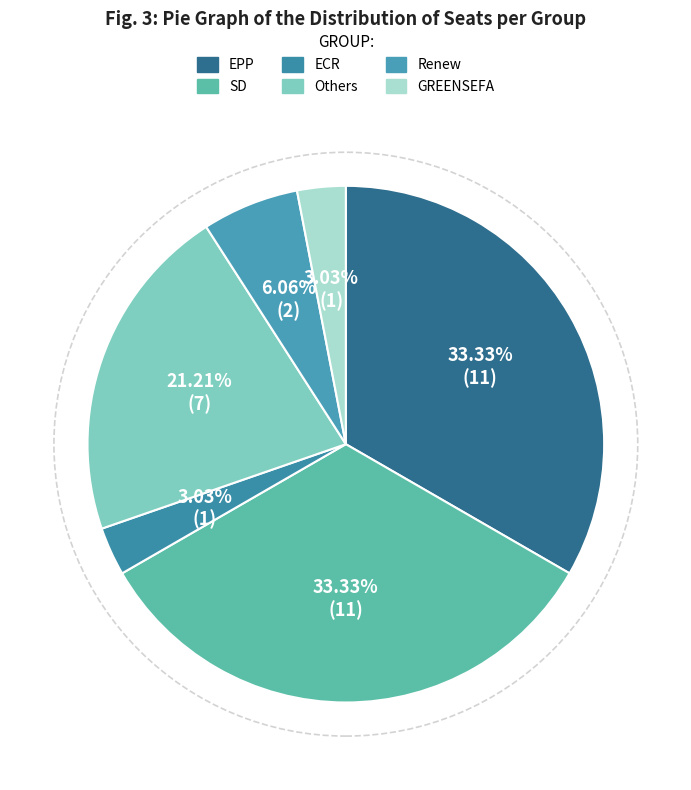

What percentage is NOT represented by ECR?

97.0%